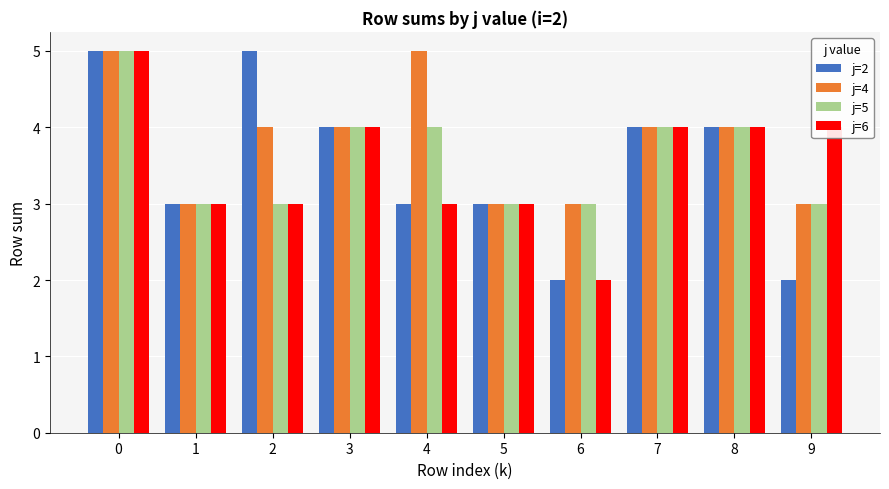

What is the difference between the maximum and minimum values in the j=6 series?

3